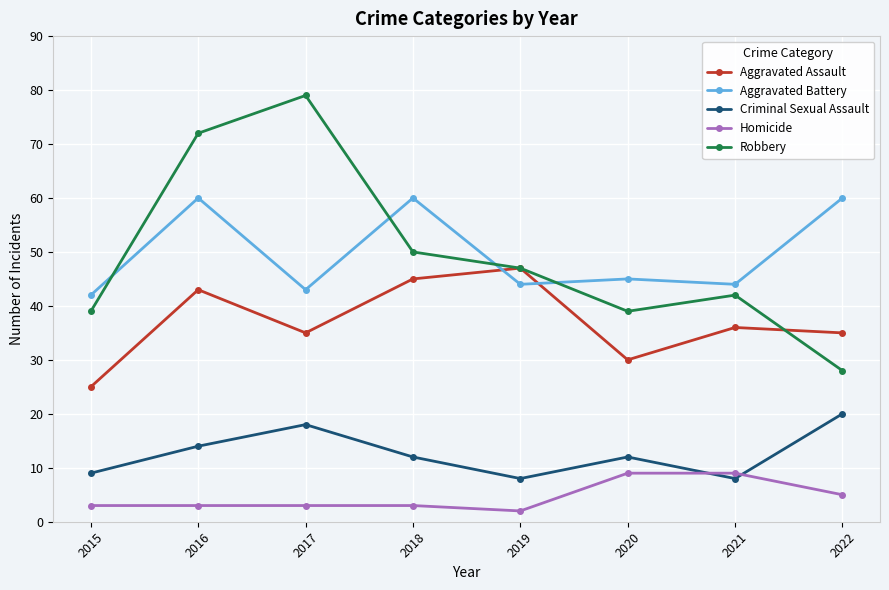

True or false: Aggravated Battery and Homicide intersect in this chart.

False